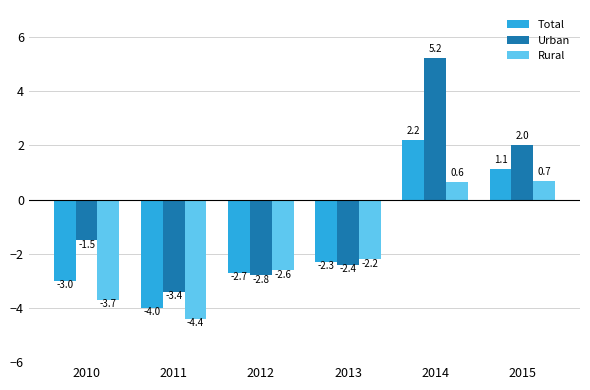

What is the difference between the second highest and minimum values in the Urban series?

5.4